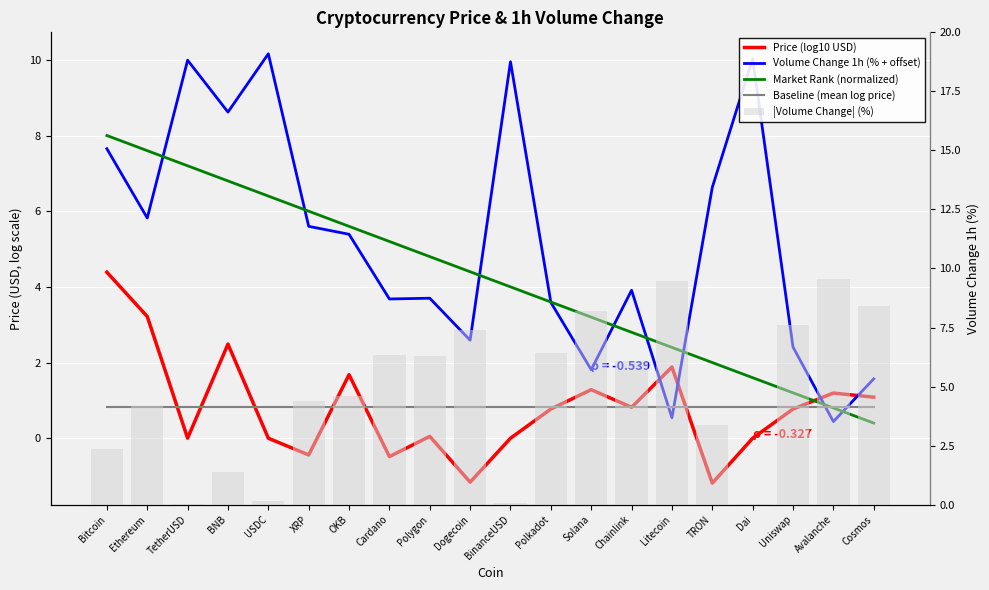

Reading left to right, transcribe all the data shown in this chart.

Price (log10 USD): Bitcoin=4.4	Ethereum=3.2	TetherUSD=0.0	BNB=2.5	USDC=0.0	XRP=-0.4	OKB=1.7	Cardano=-0.5	Polygon=0.0	Dogecoin=-1.2	BinanceUSD=-0.0	Polkadot=0.8	Solana=1.3	Chainlink=0.8	Litecoin=1.9	TRON=-1.2	Dai=-0.0	Uniswap=0.8	Avalanche=1.2	Cosmos=1.1
Volume Change 1h (% + offset): Bitcoin=7.7	Ethereum=5.8	TetherUSD=10.0	BNB=8.6	USDC=10.2	XRP=5.6	OKB=5.4	Cardano=3.7	Polygon=3.7	Dogecoin=2.6	BinanceUSD=9.9	Polkadot=3.6	Solana=1.8	Chainlink=3.9	Litecoin=0.5	TRON=6.6	Dai=10.0	Uniswap=2.4	Avalanche=0.4	Cosmos=1.6
Market Rank (normalized): Bitcoin=8.0	Ethereum=7.6	TetherUSD=7.2	BNB=6.8	USDC=6.4	XRP=6.0	OKB=5.6	Cardano=5.2	Polygon=4.8	Dogecoin=4.4	BinanceUSD=4.0	Polkadot=3.6	Solana=3.2	Chainlink=2.8	Litecoin=2.4	TRON=2.0	Dai=1.6	Uniswap=1.2	Avalanche=0.8	Cosmos=0.4
Baseline (mean log price): Bitcoin=0.8	Ethereum=0.8	TetherUSD=0.8	BNB=0.8	USDC=0.8	XRP=0.8	OKB=0.8	Cardano=0.8	Polygon=0.8	Dogecoin=0.8	BinanceUSD=0.8	Polkadot=0.8	Solana=0.8	Chainlink=0.8	Litecoin=0.8	TRON=0.8	Dai=0.8	Uniswap=0.8	Avalanche=0.8	Cosmos=0.8
|Volume Change| (%): Bitcoin=2.4	Ethereum=4.2	TetherUSD=0.0	BNB=1.4	USDC=0.2	XRP=4.4	OKB=4.6	Cardano=6.3	Polygon=6.3	Dogecoin=7.4	BinanceUSD=0.1	Polkadot=6.4	Solana=8.2	Chainlink=6.1	Litecoin=9.5	TRON=3.4	Dai=0.0	Uniswap=7.6	Avalanche=9.6	Cosmos=8.4